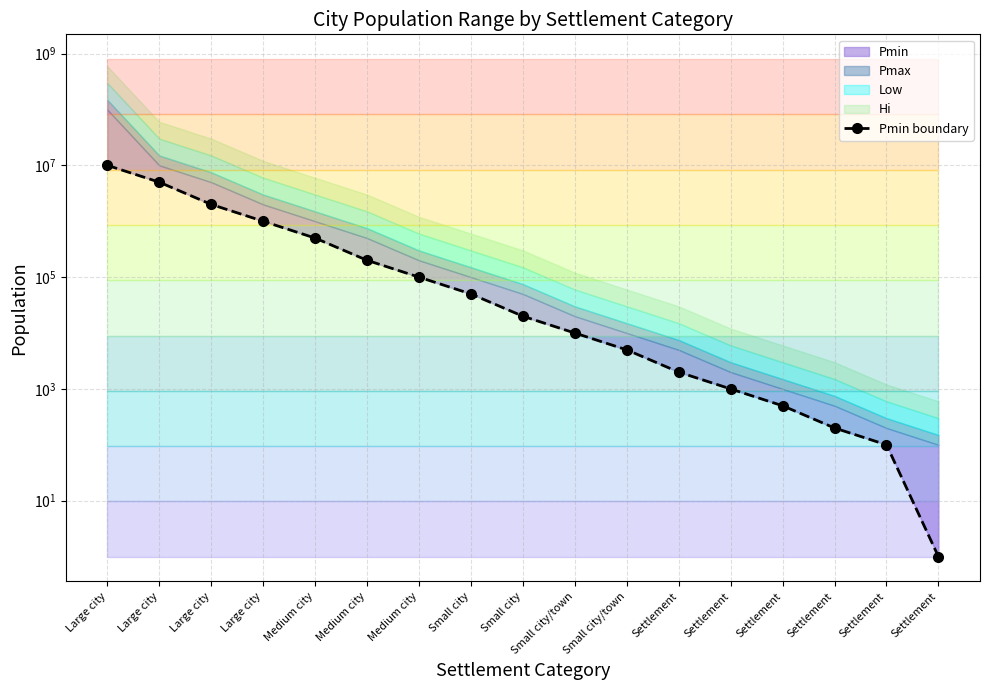

How many data points are less than 20000?

8